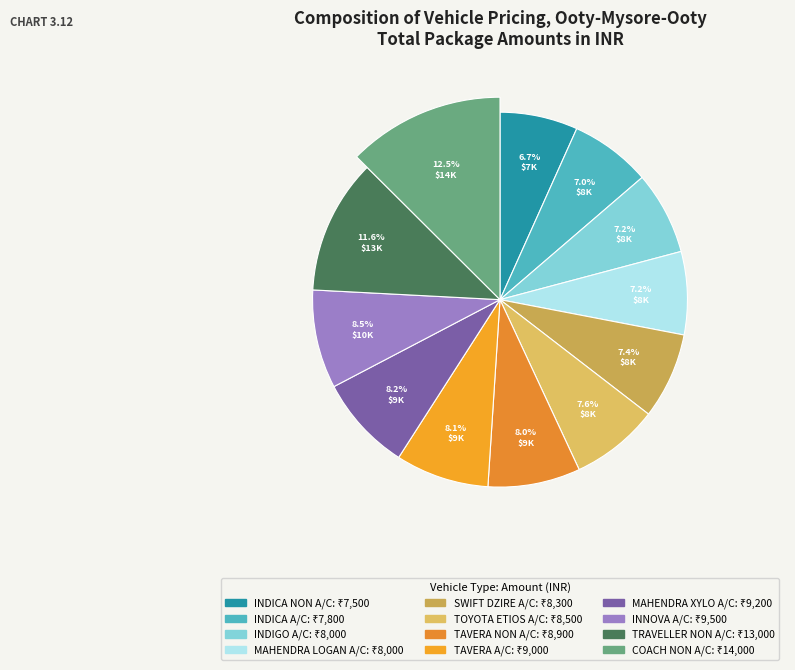

To the nearest percent, what percentage of the pie is INNOVA A/C?

9%